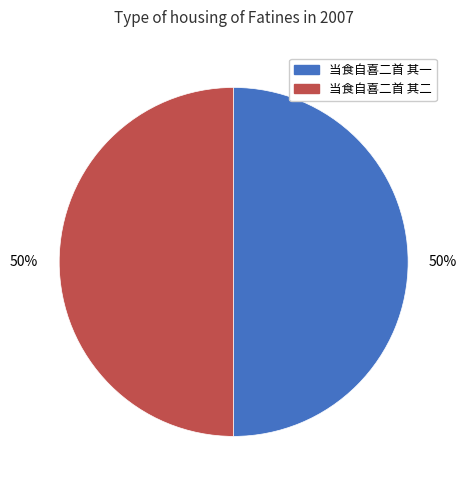

Approximately how many times larger is the value at 当食自喜二首 其二 compared to 当食自喜二首 其一?

1.0